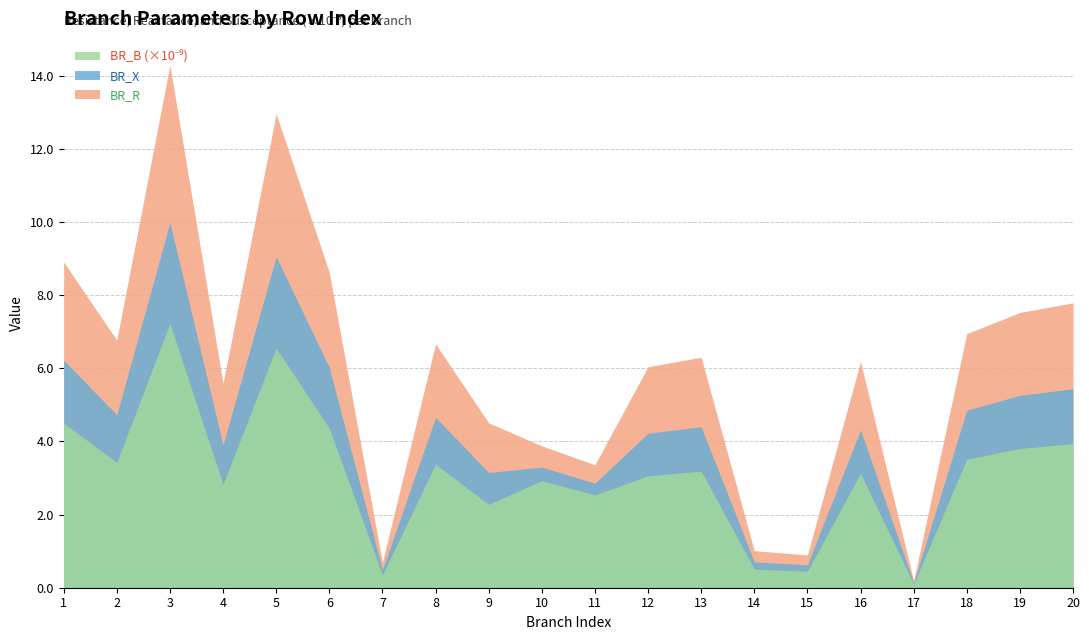

At how many categories does at least one series exceed 4?

14